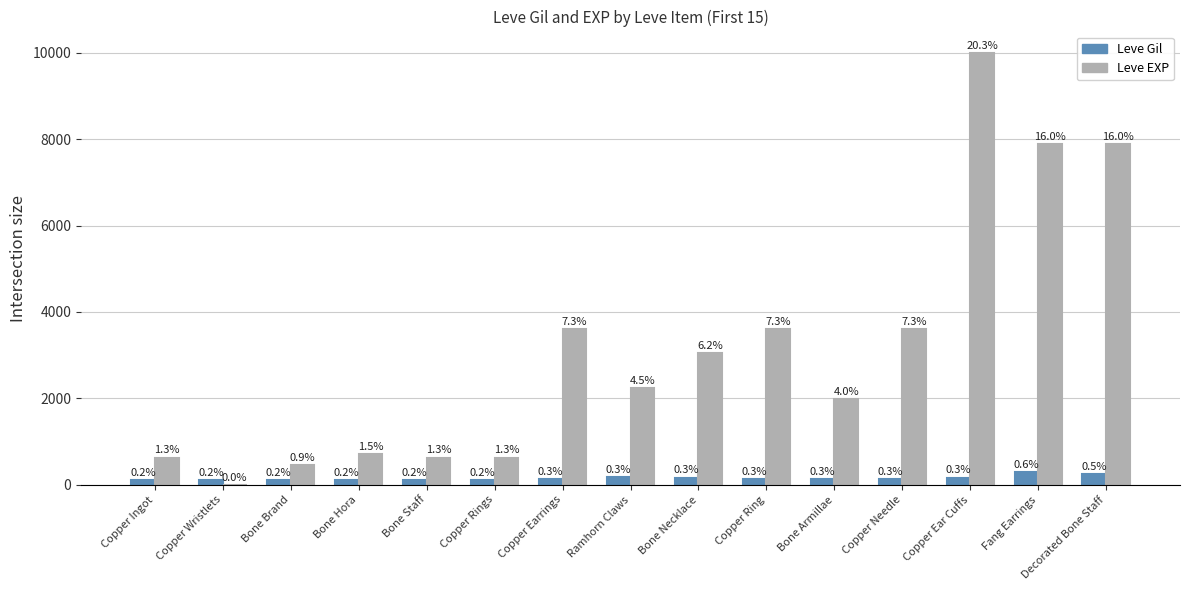

Reading right to left, list all the values displayed in this chart.

Leve Gil: 250	288	168	139	140	139	169	170	139	112	113	112	112	116	113
Leve EXP: 7880	7880	9990	3600	1980	3600	3040	2230	3600	630	630	720	450	1	630